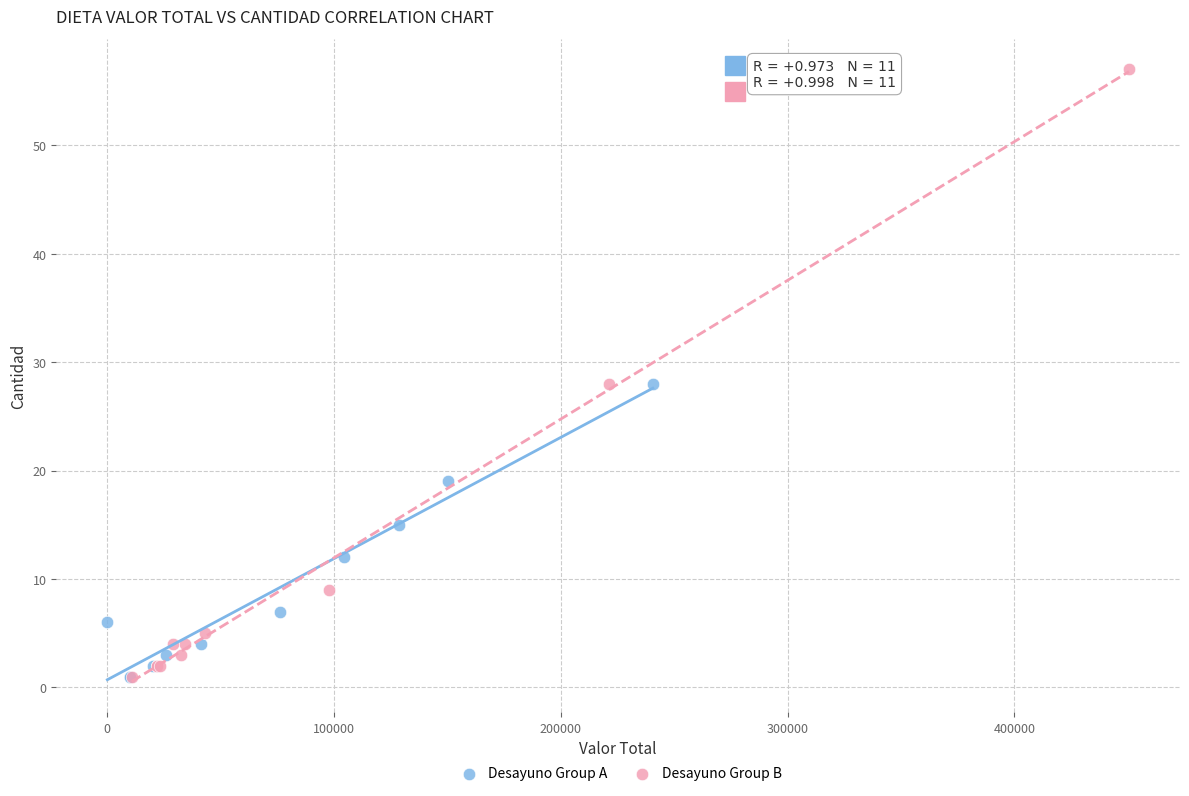

Which series has the widest spread of Y values?

Desayuno Group B